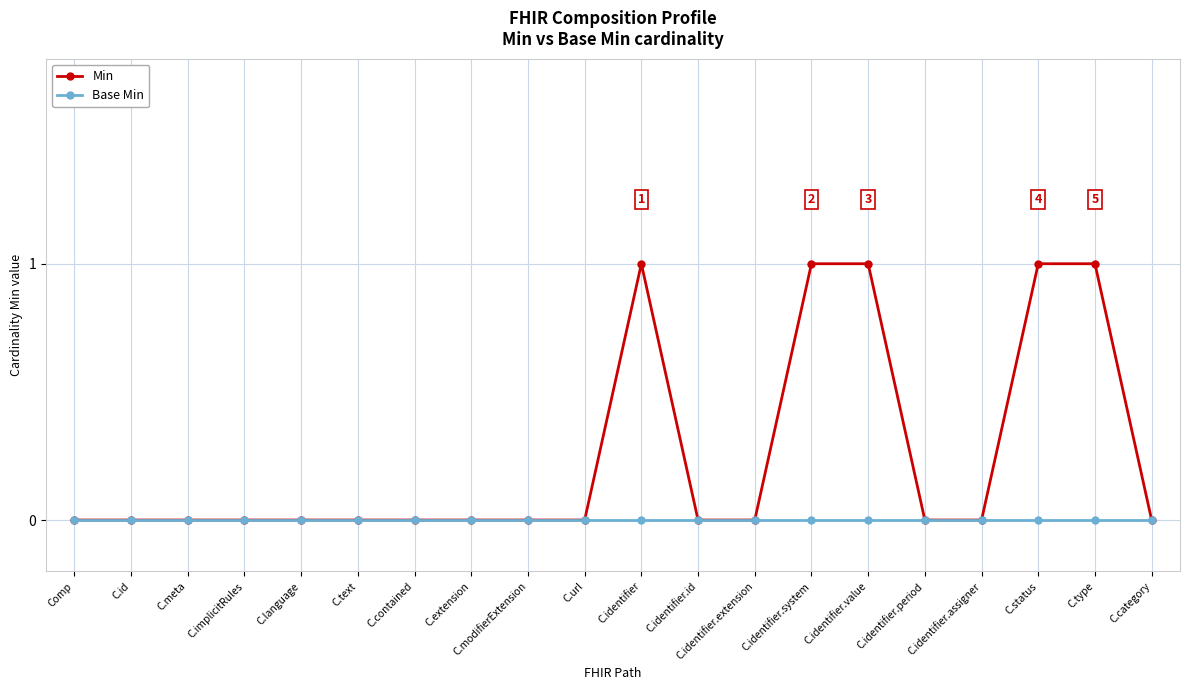

What is the value of the Min point at the 11th from the left?

1